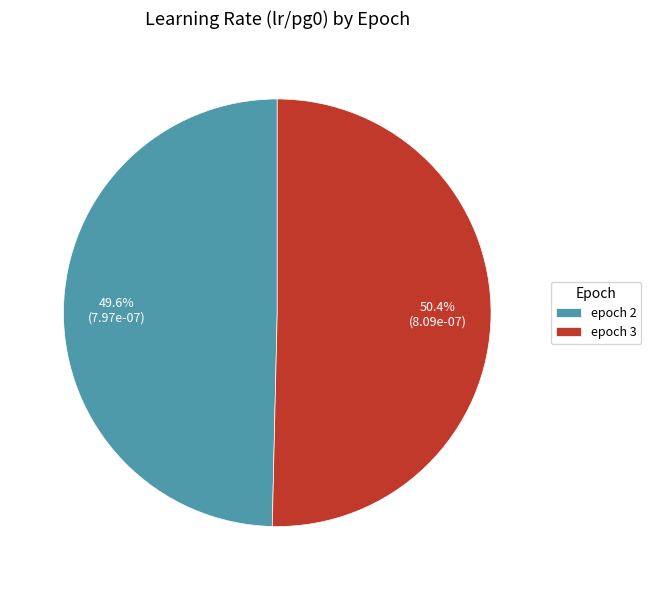

Count the number of slices in the pie.

2